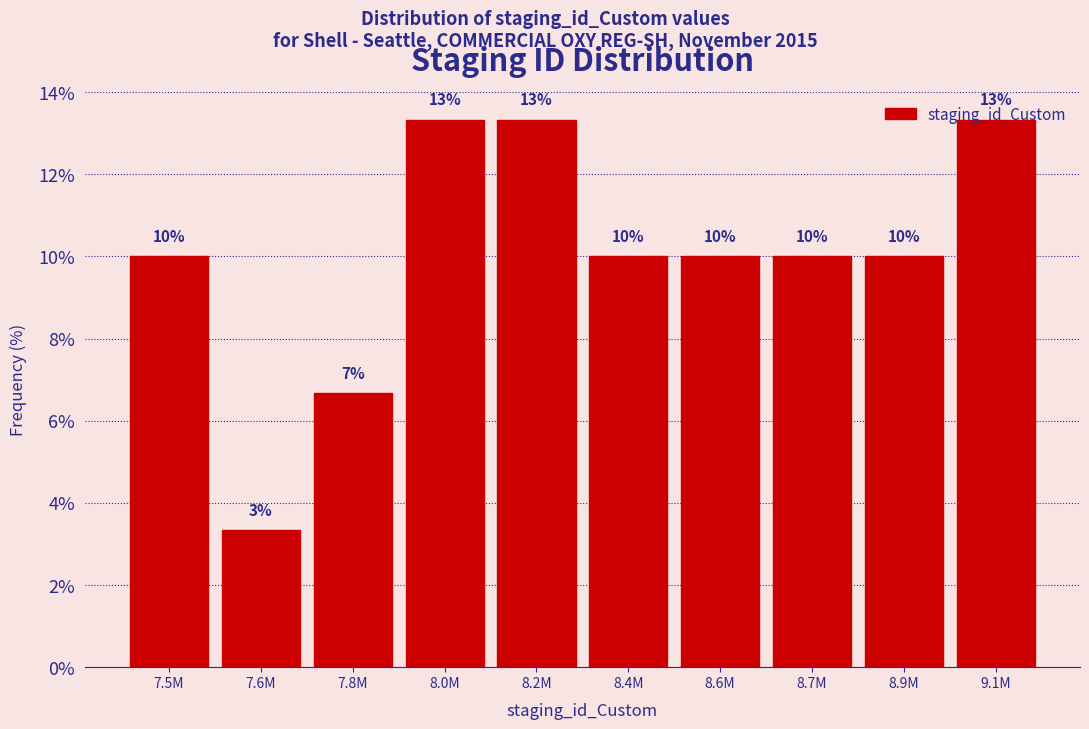

Is it true that the value at 8.7M is 6.2?

False